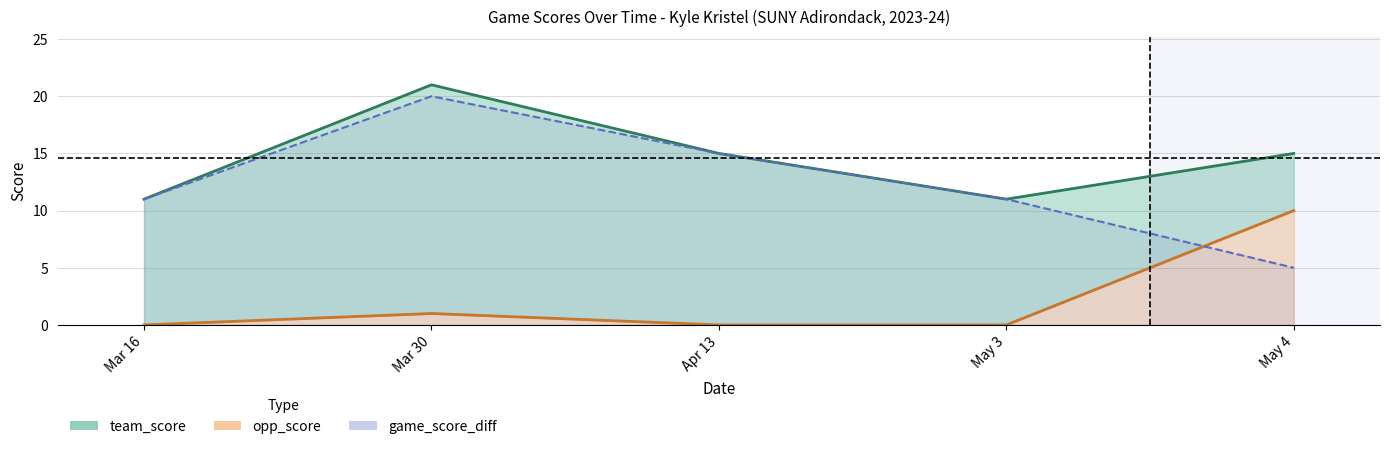

What is the average value of the team_score_line series?

15